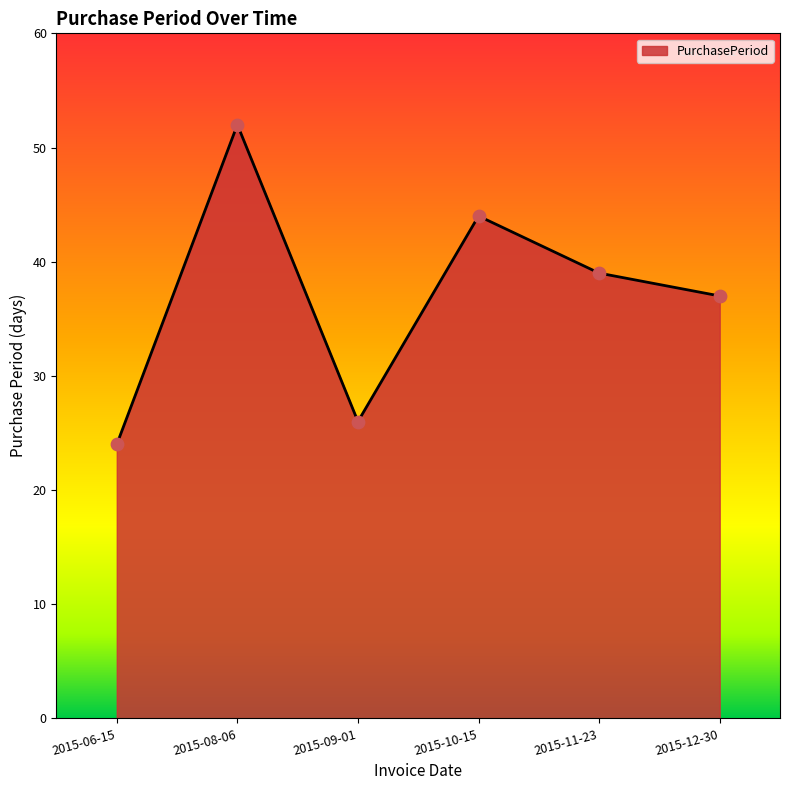

What is the change in value from 2015-11-23 to 2015-12-30?

-2